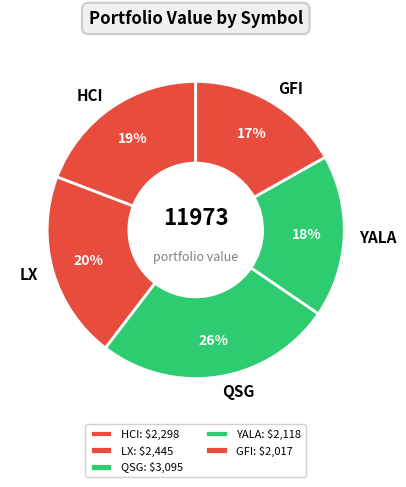

Rank the categories by value from highest to lowest.

QSG, LX, HCI, YALA, GFI